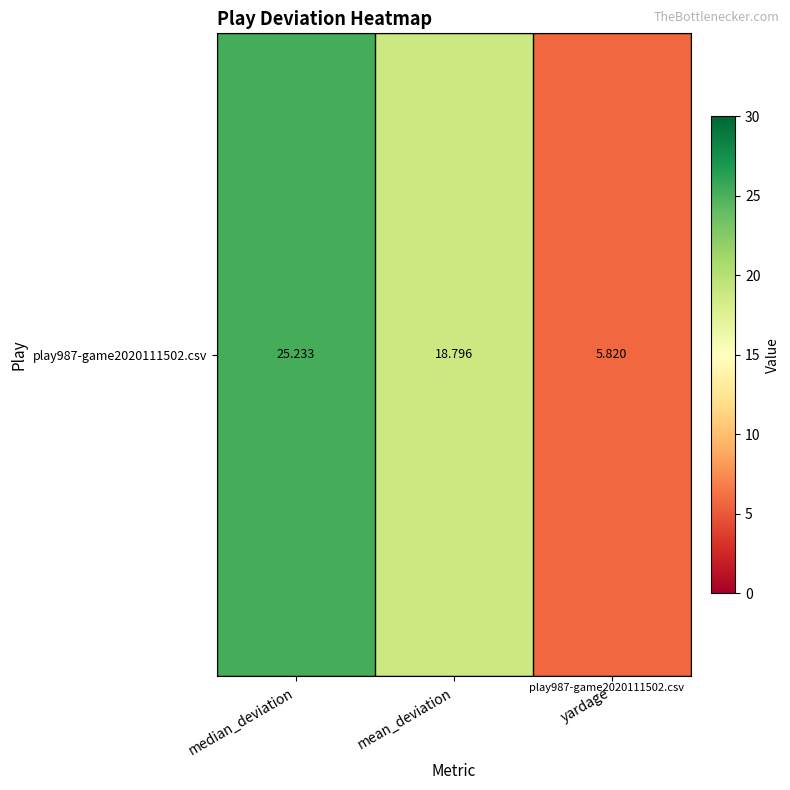

What is the change in value from median_deviation to mean_deviation?

-6.4